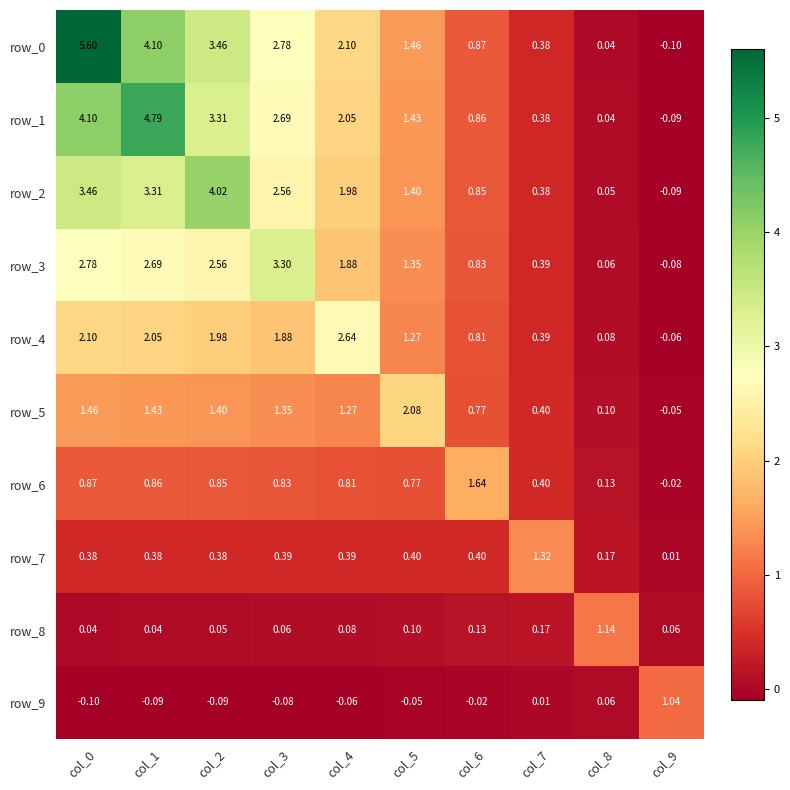

At which label is row_2 closest to 1?

col_6